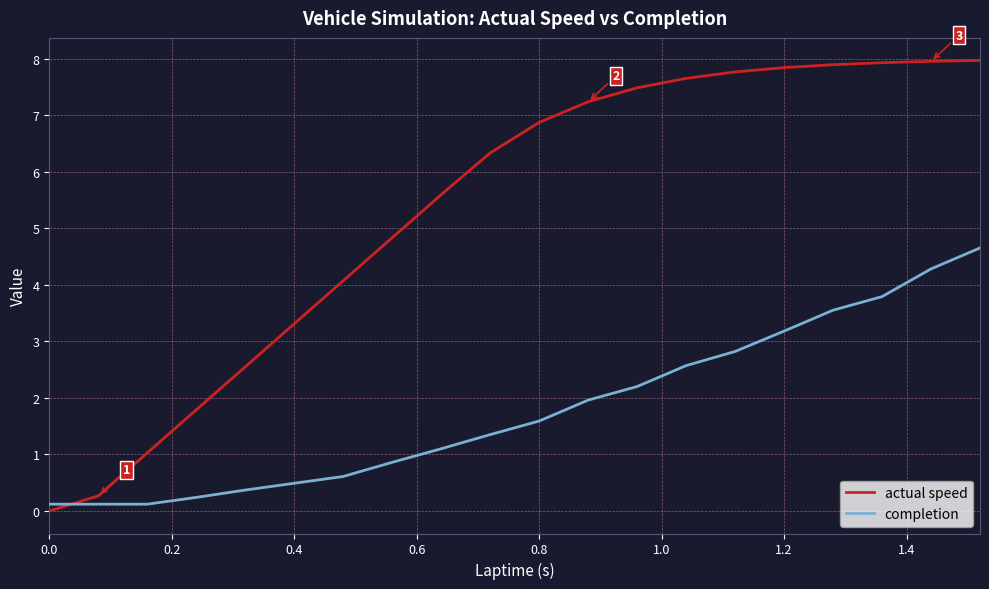

Which series has the largest total across all categories?

actual speed